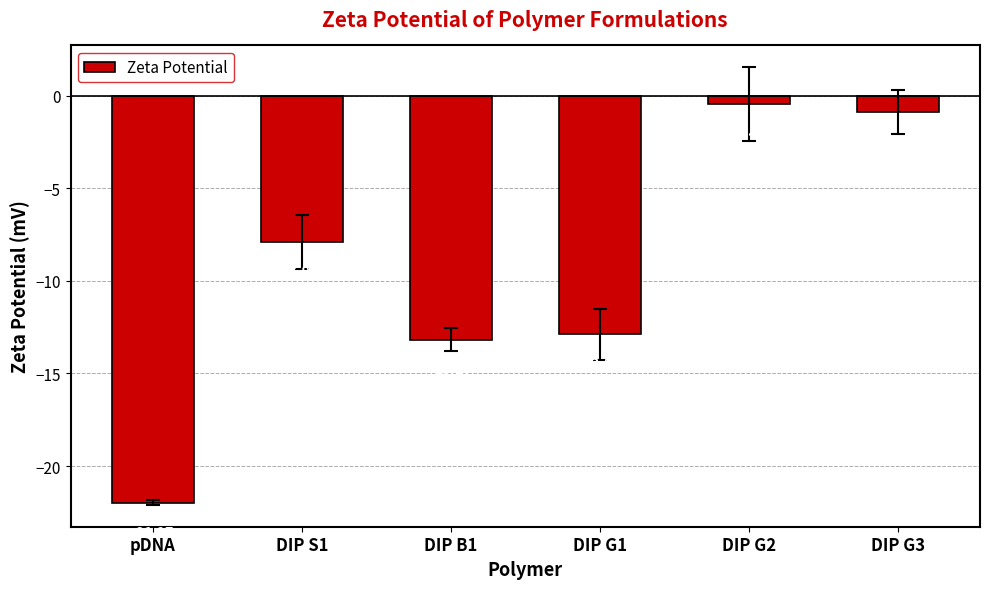

What is the change in value from pDNA to DIP G1?

+9.1